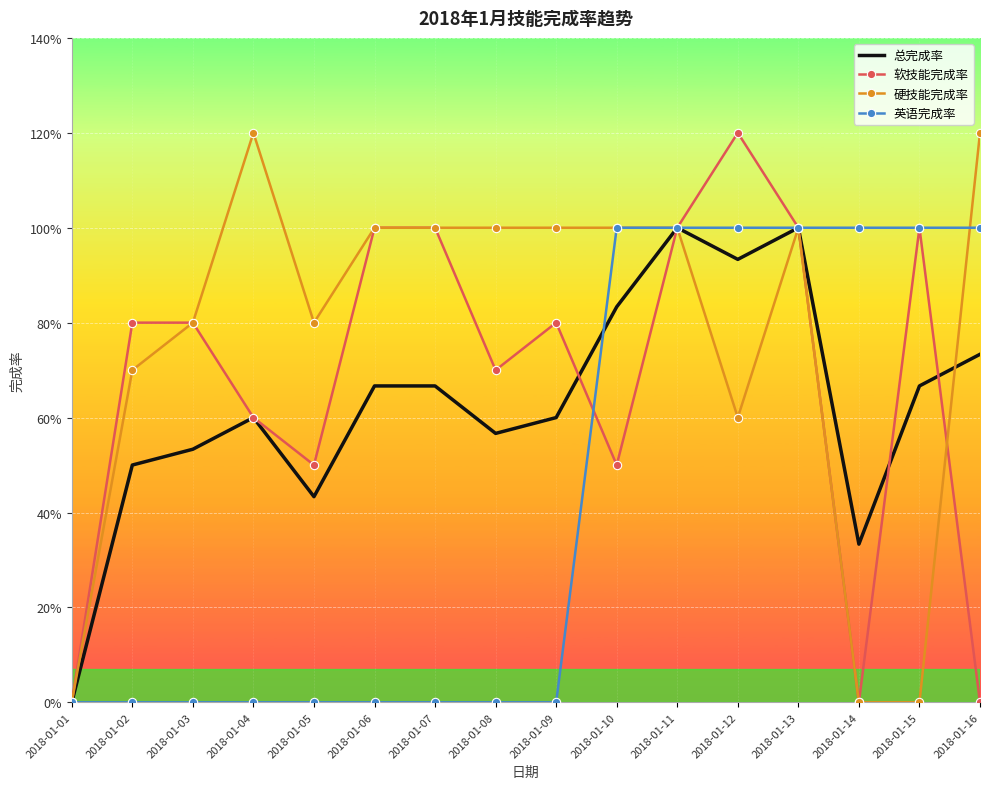

Is the value of 英语完成率 at 2018-01-13 greater than the value of 软技能完成率 at 2018-01-09?

Yes